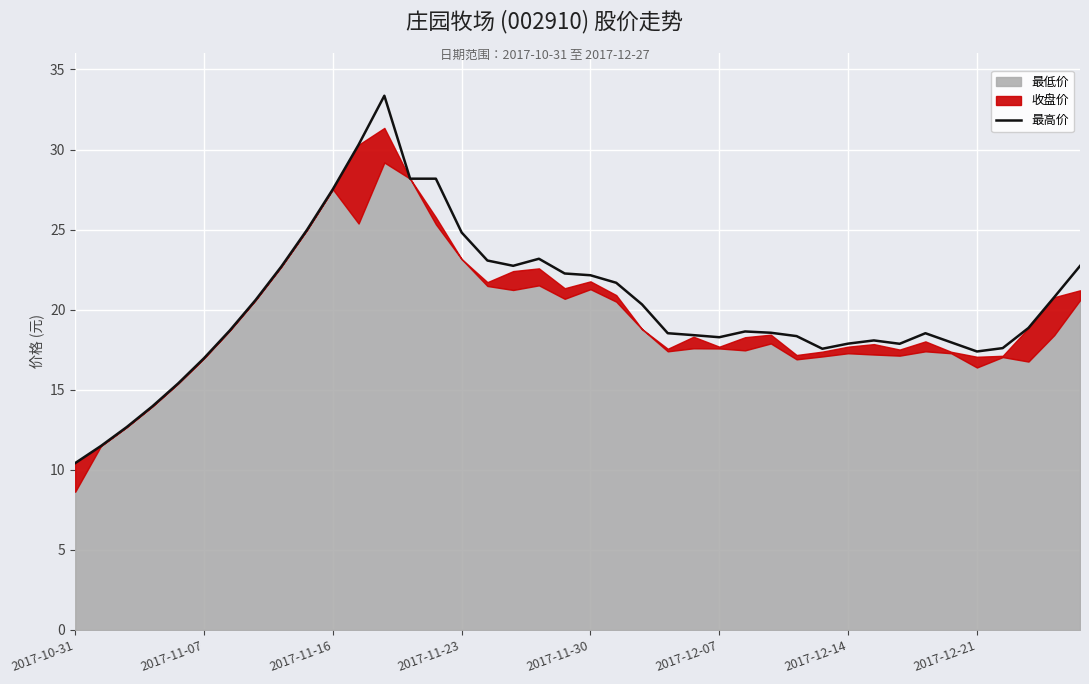

The value of 最高价 at 2017-12-14 is 17.9. True or false?

True